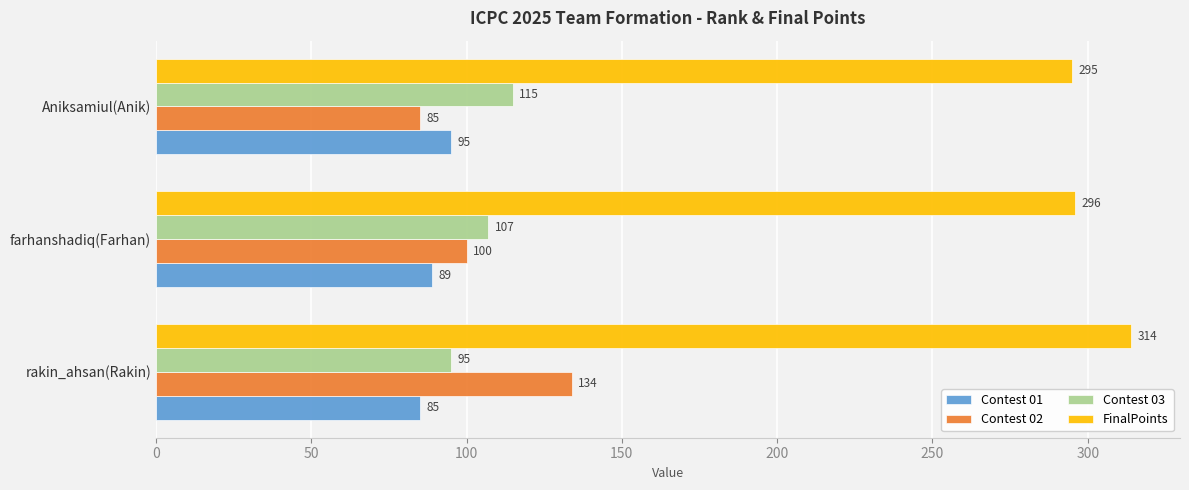

What is the spread (max minus min) of values at farhanshadiq(Farhan)?

207